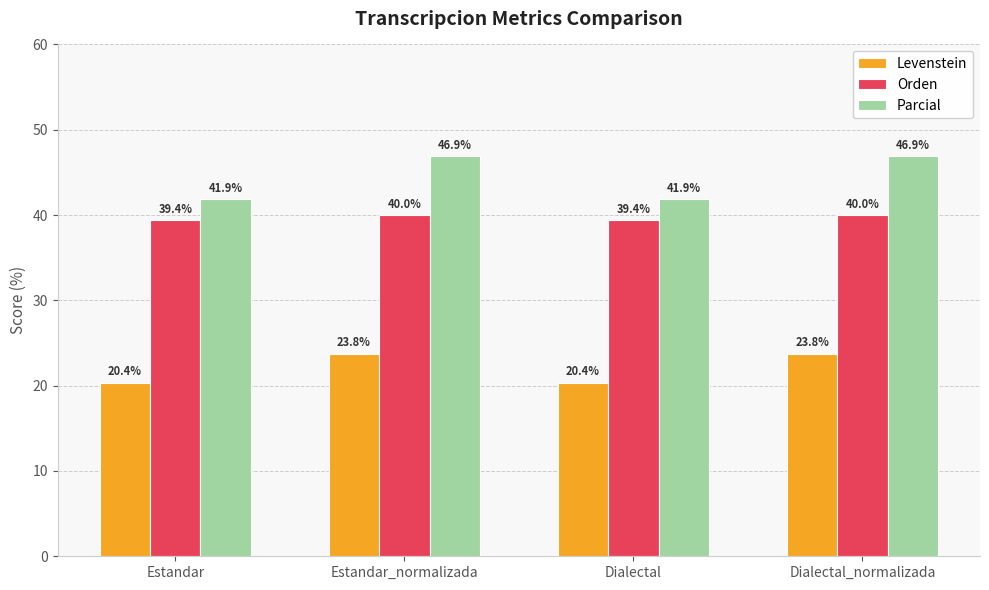

Reading right to left, what are all the values shown in this chart?

Levenstein: 23.8	20.4	23.8	20.4
Orden: 40.0	39.4	40.0	39.4
Parcial: 46.9	41.9	46.9	41.9